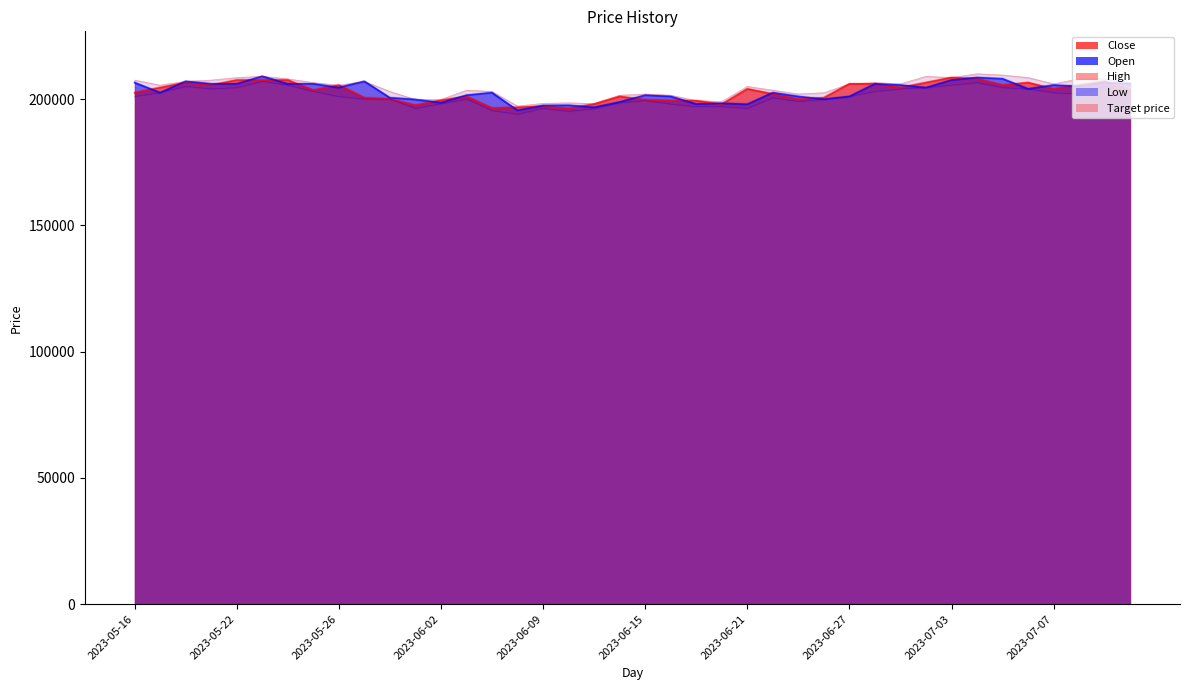

How many values in the Open series exceed 203500?

19